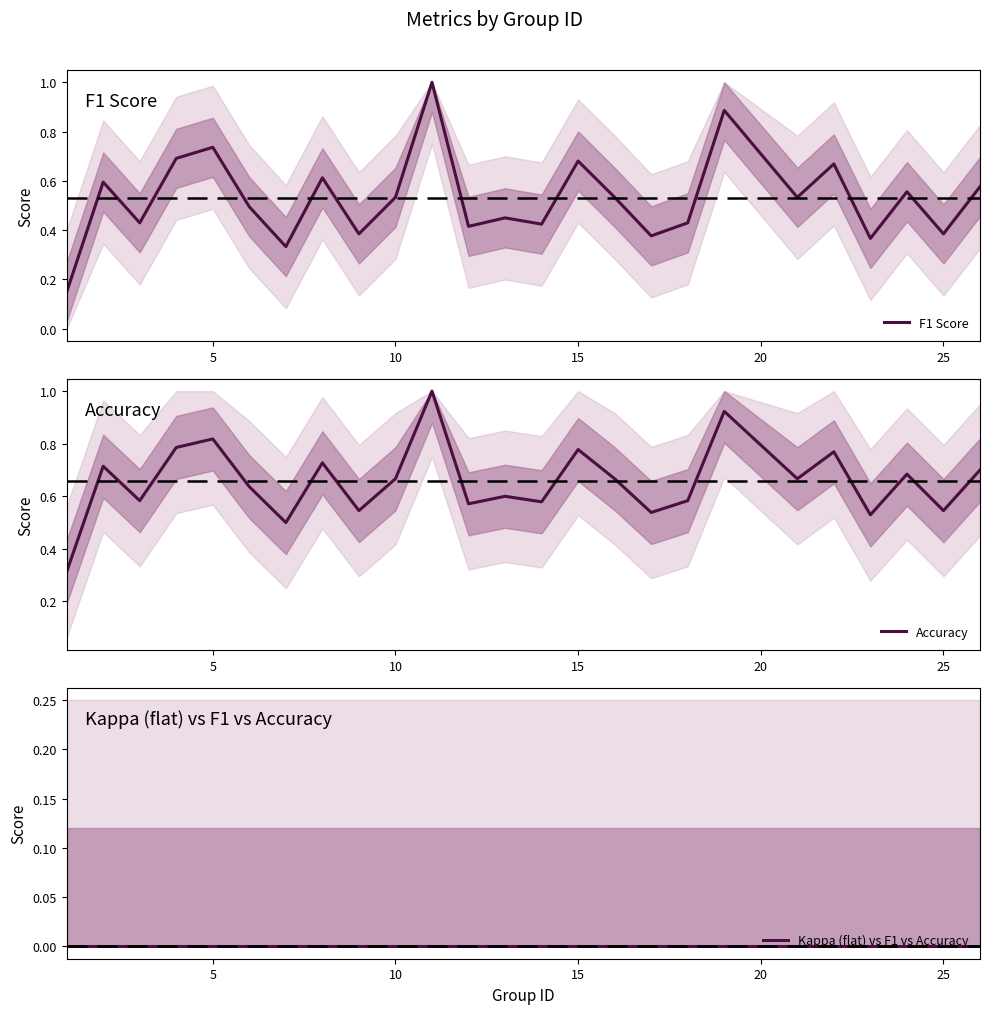

Where is the first local maximum for Accuracy?

5